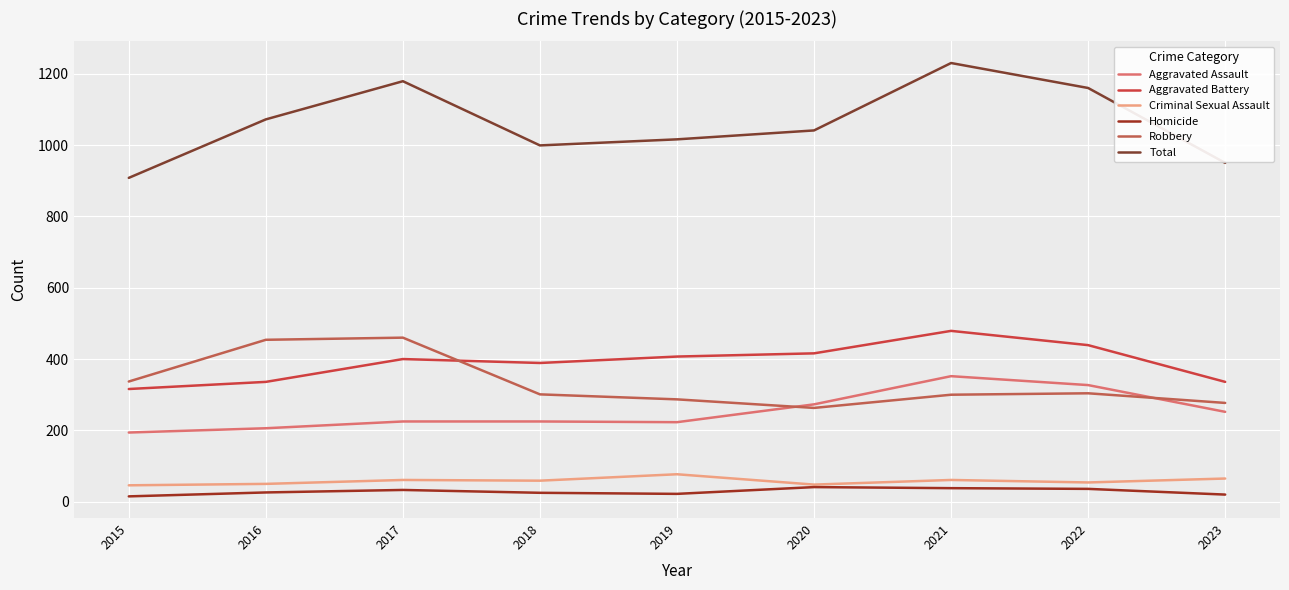

How many interior local peaks does the Homicide series have?

2